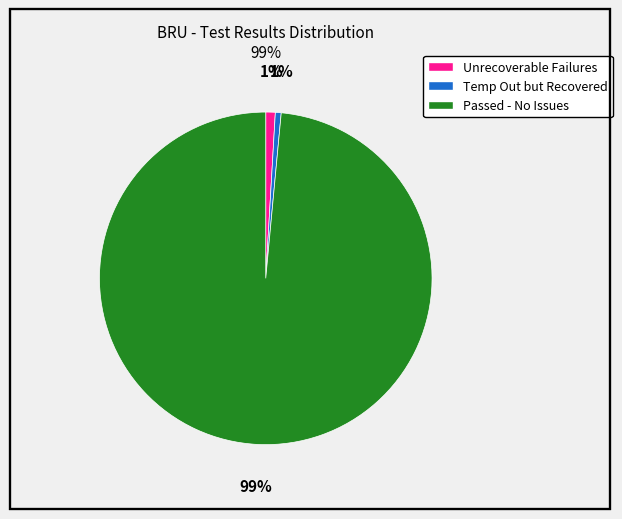

Between Passed - No Issues and Unrecoverable Failures, which is larger?

Passed - No Issues